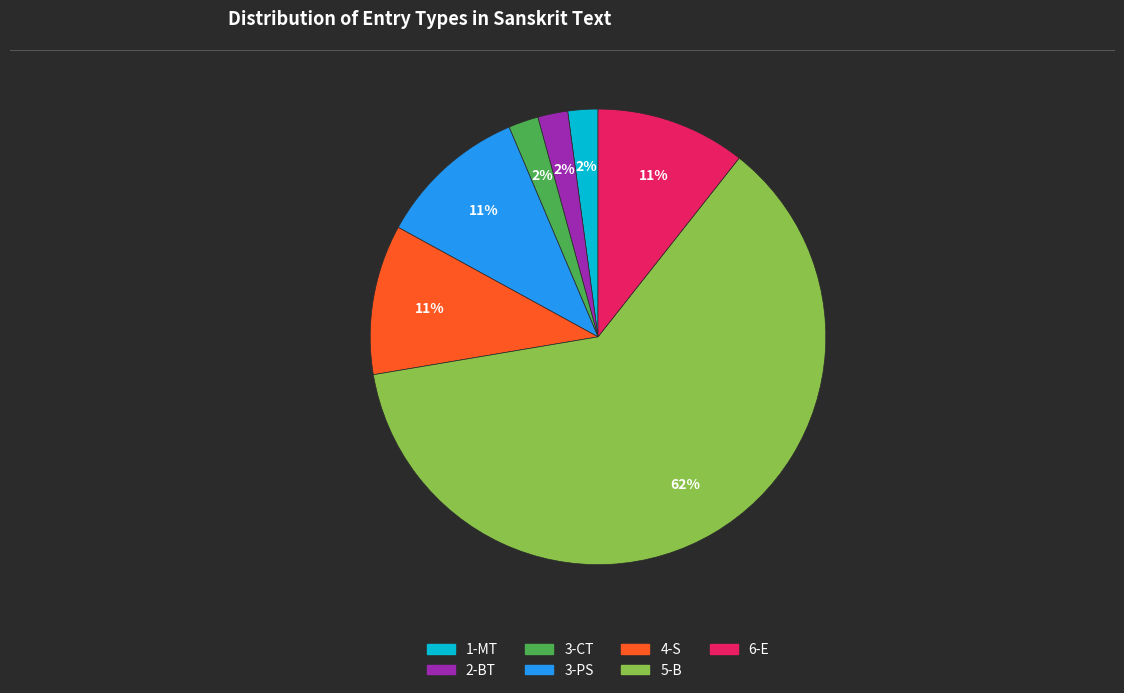

To the nearest percent, what percentage of the pie is 3-PS?

11%